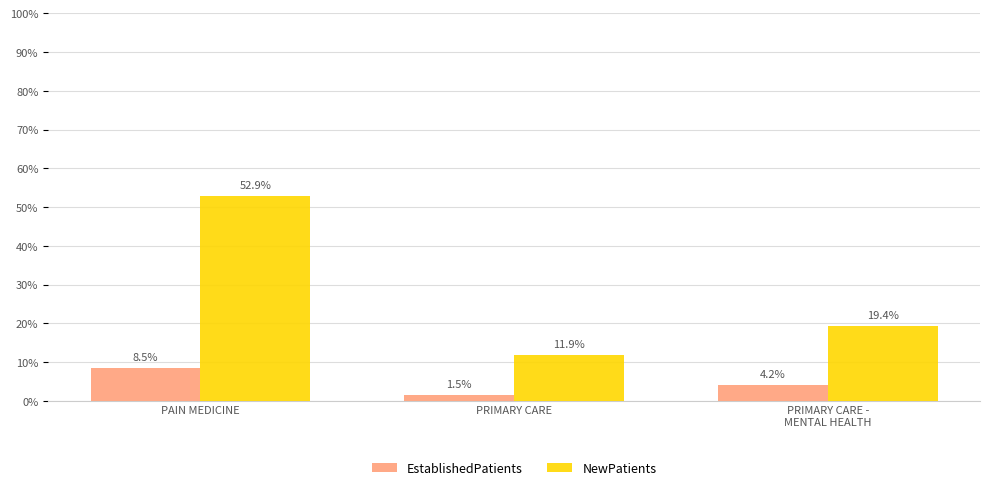

What is the label of the 3rd bar from the right?

PAIN MEDICINE